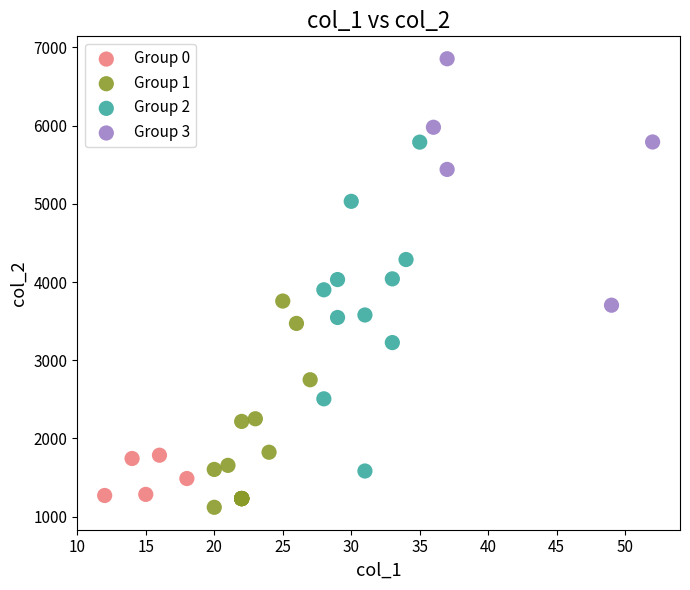

Which series has the largest Y range (max minus min)?

Group 2